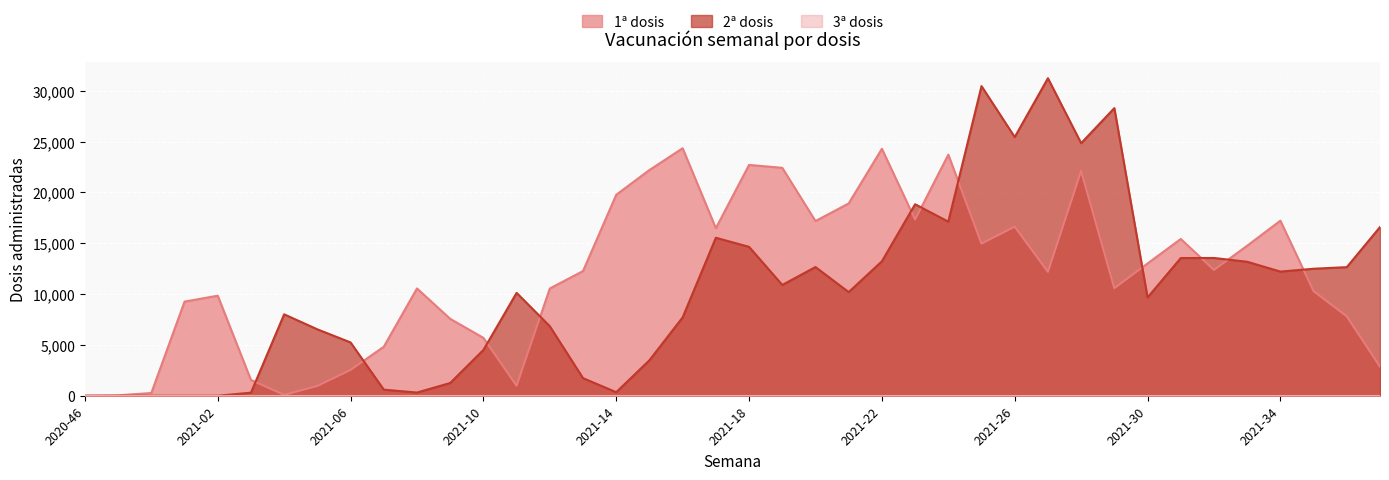

In 1ª dosis, how many points are lower than both neighbors (excluding endpoints)?

9